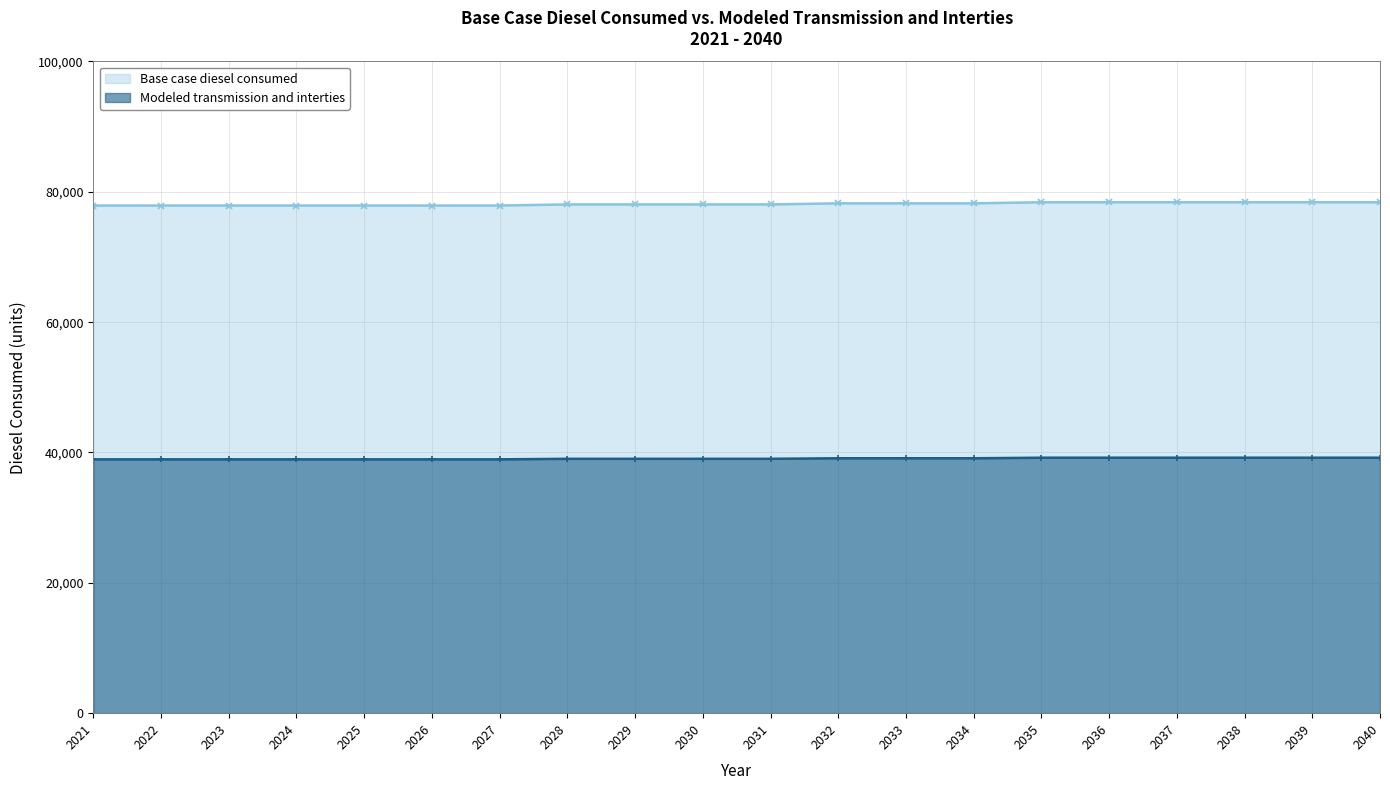

Which category has the lowest value in the Modeled transmission and interties series?

2021